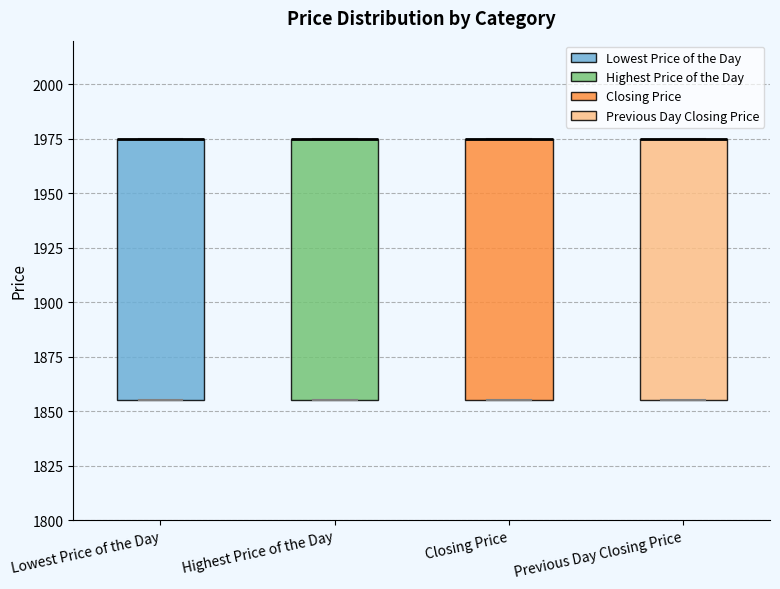

Reading left to right, read every box against the y-axis: the position of its median line, the range the box covers, and the ends of its whiskers. The values are not printed on the chart, so give them approximately, as read against the axis.

Lowest Price of the Day: median 1975 (drawn on the box's upper edge), box 1855 to 1975, whiskers 1855 to 1975
Highest Price of the Day: median 1975 (drawn on the box's upper edge), box 1855 to 1975, whiskers 1855 to 1975
Closing Price: median 1975 (drawn on the box's upper edge), box 1855 to 1975, whiskers 1855 to 1975
Previous Day Closing Price: median 1975 (drawn on the box's upper edge), box 1855 to 1975, whiskers 1855 to 1975